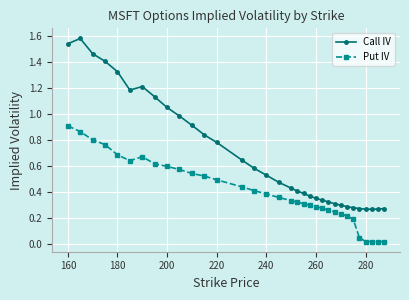

Rank the series by their average value, from highest to lowest.

Call IV, Put IV